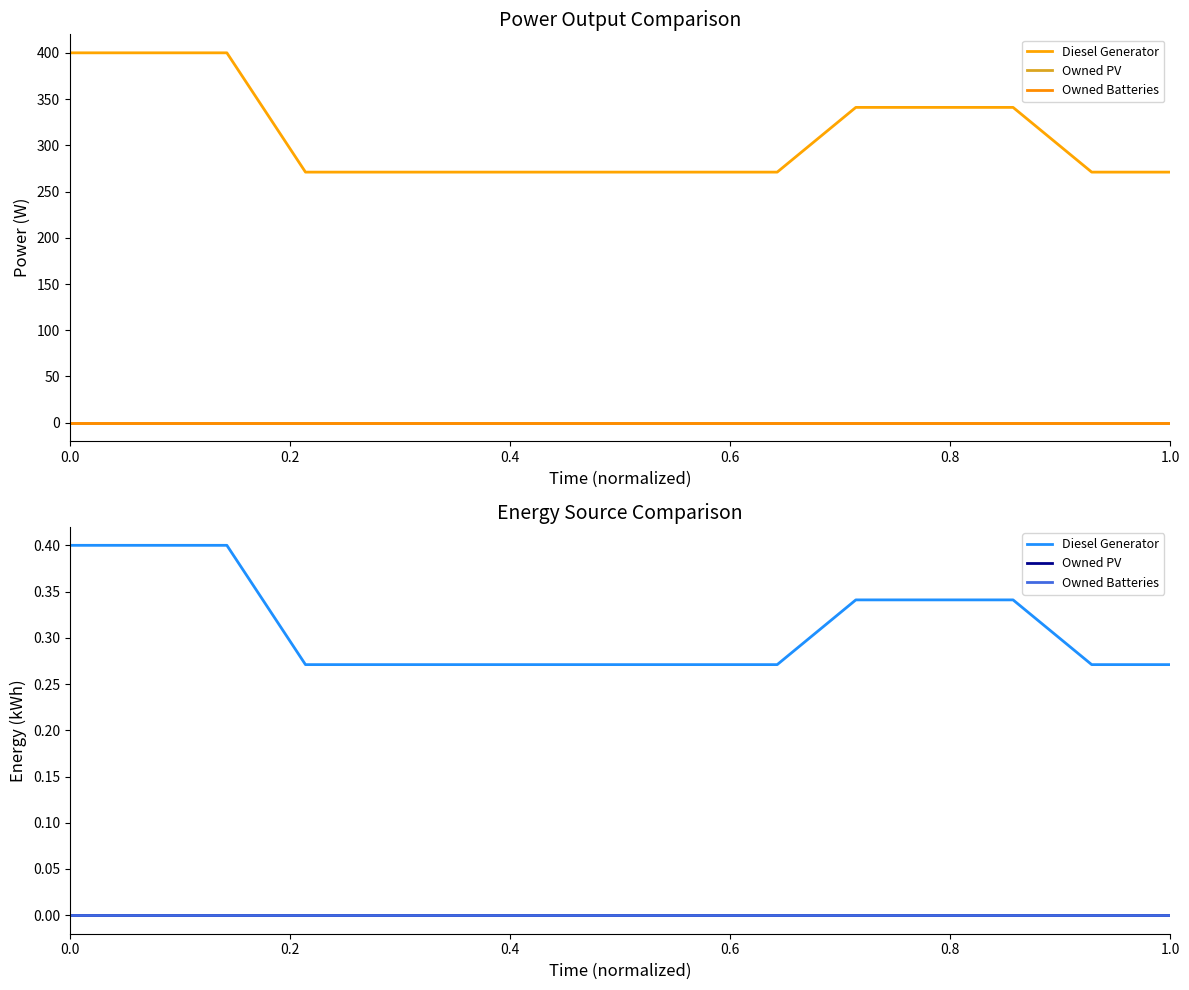

Reading right to left, what are all the values shown in this chart?

Diesel Generator: 0.3	0.3	0.3	0.3	0.3	0.3	0.3	0.3	0.3	0.3	0.3	0.3	0.4	0.4	0.4
Owned PV: 0.0	0.0	0.0	0.0	0.0	0.0	0.0	0.0	0.0	0.0	0.0	0.0	0.0	0.0	0.0
Owned Batteries: 0.0	0.0	0.0	0.0	0.0	0.0	0.0	0.0	0.0	0.0	0.0	0.0	0.0	0.0	0.0